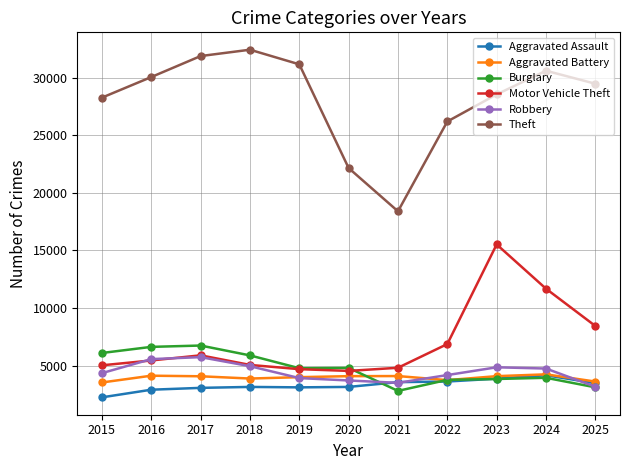

At 2015, list the series in order from smallest to largest.

Aggravated Assault, Aggravated Battery, Robbery, Motor Vehicle Theft, Burglary, Theft